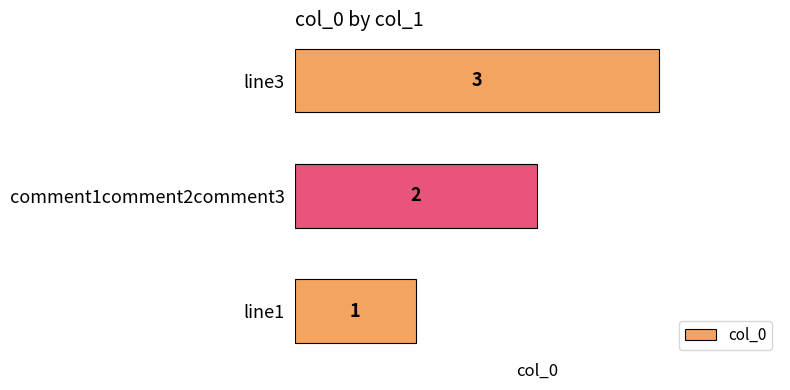

What is the greatest value displayed?

3